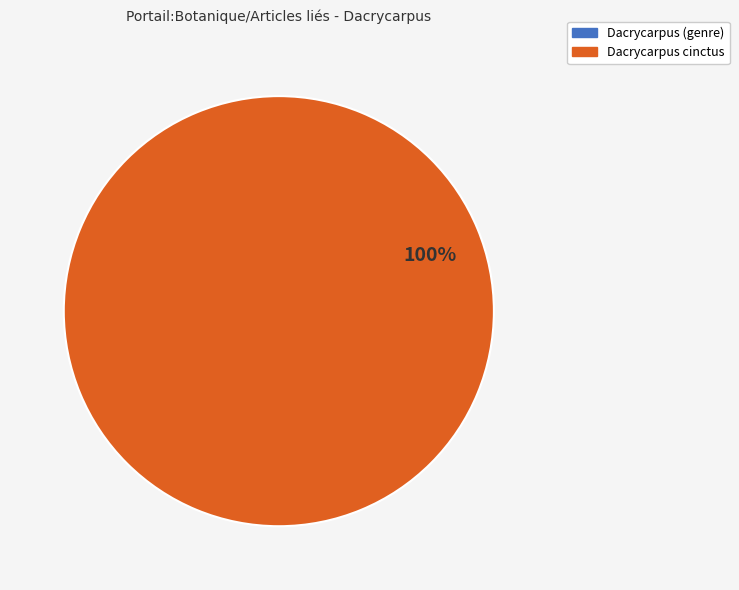

To the nearest percent, what is the average slice percentage?

50%